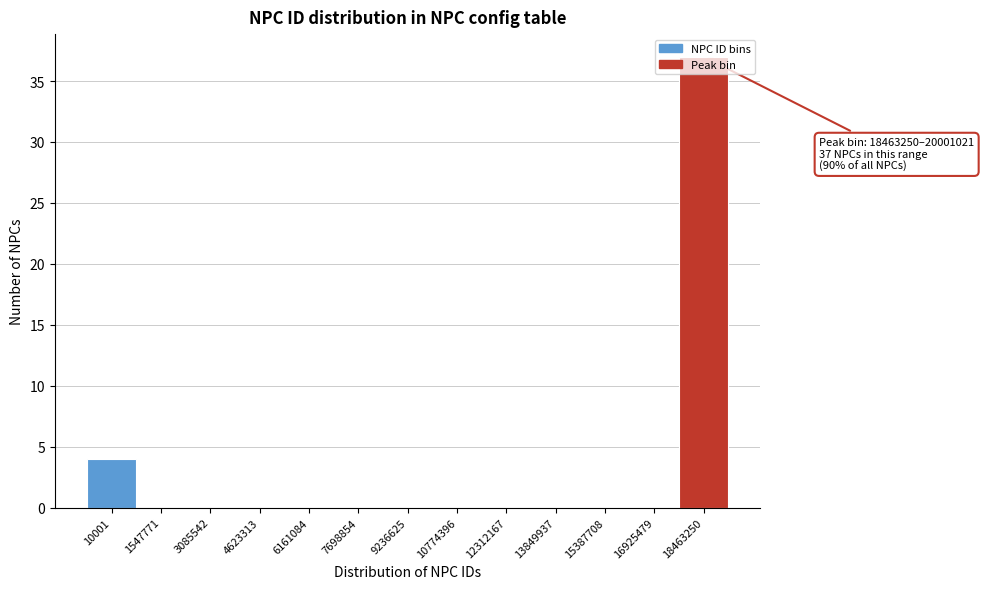

Which category has the highest value across all series?

18463250